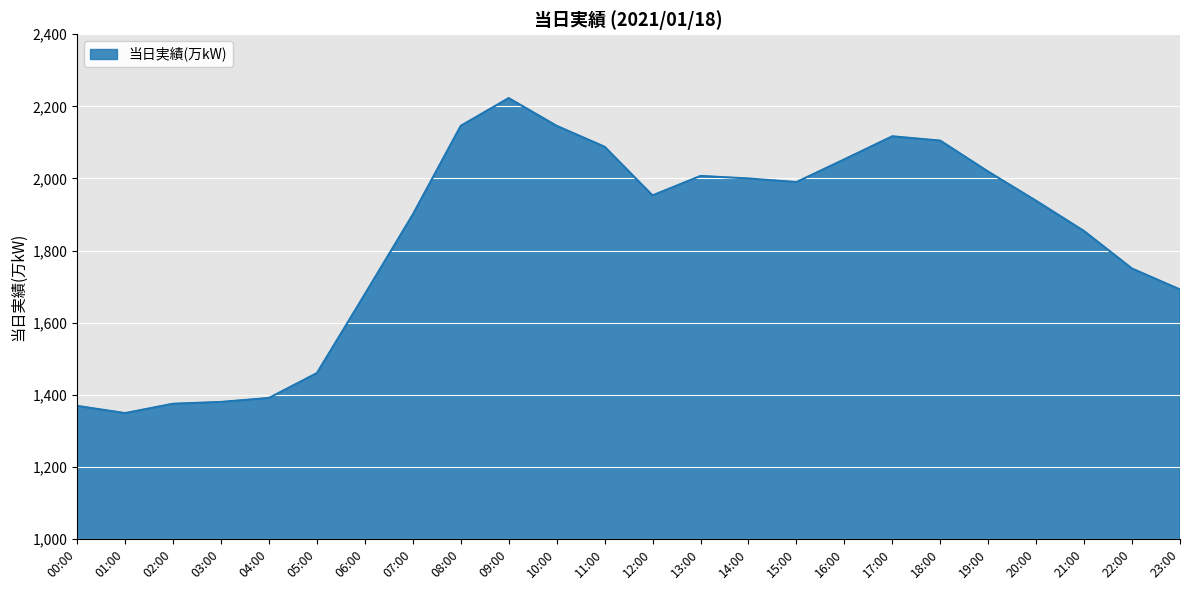

Does the chart display data point markers on the line(s)?

No